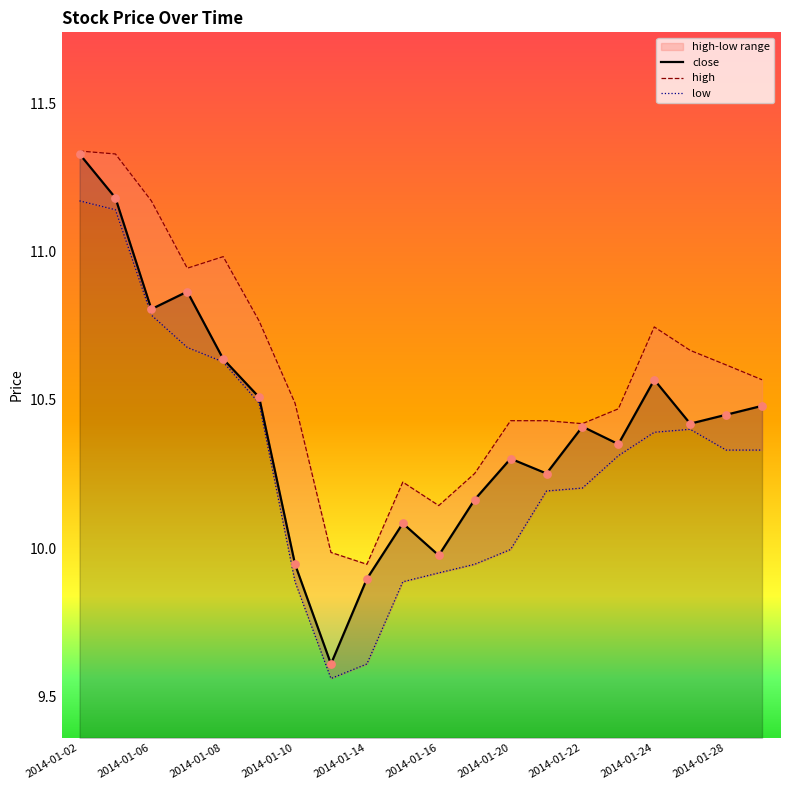

Which series contains the lowest Y value?

low